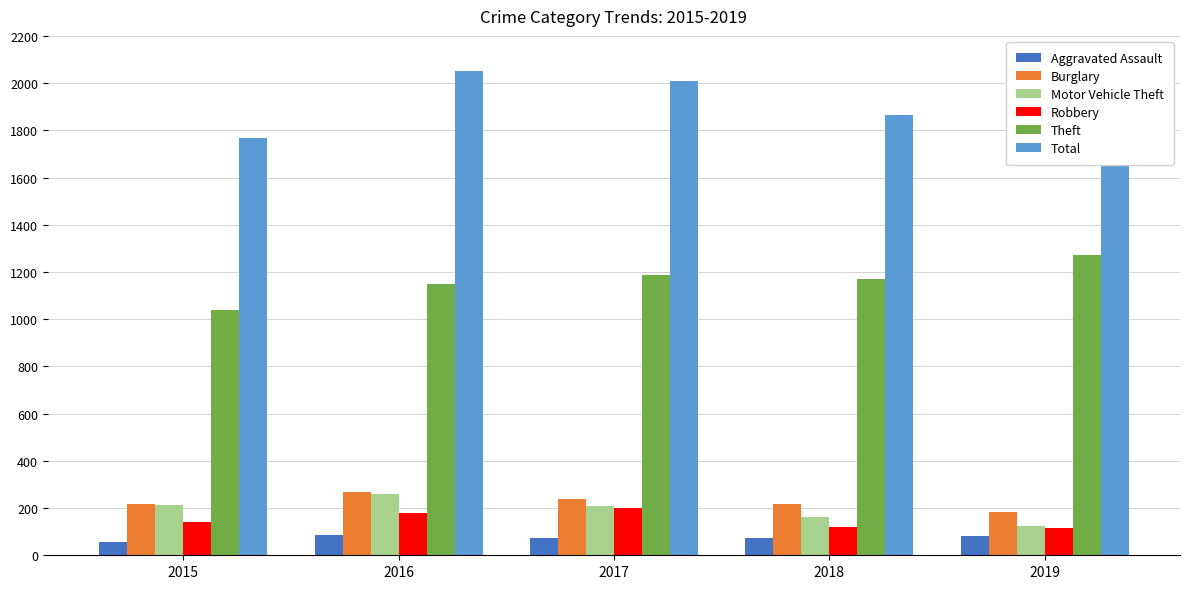

What is the value of the Burglary bar at the 2nd from the left?

266